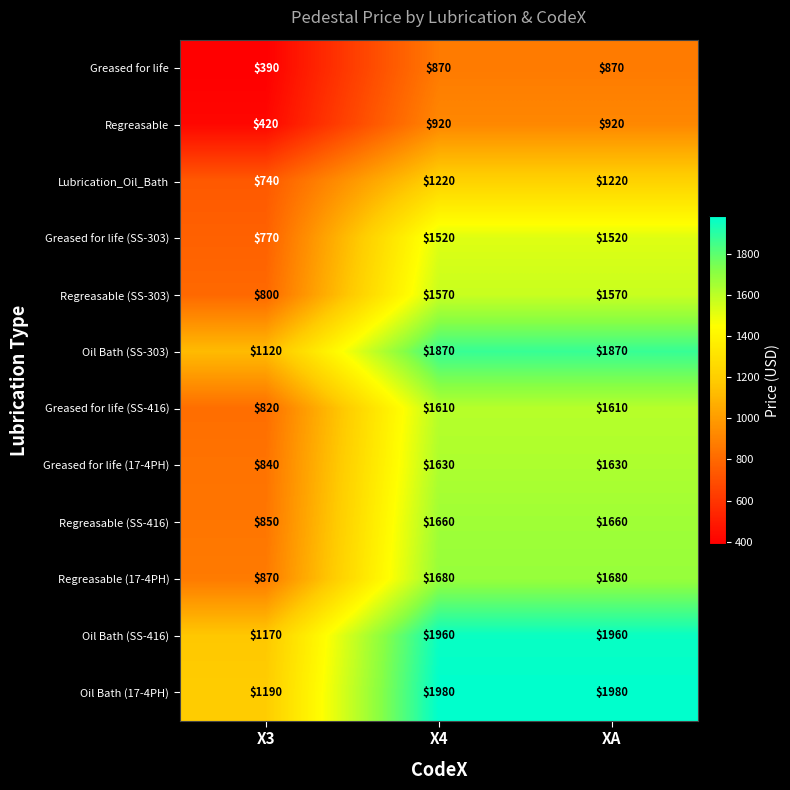

What is the average value of the Greased for life series?

710